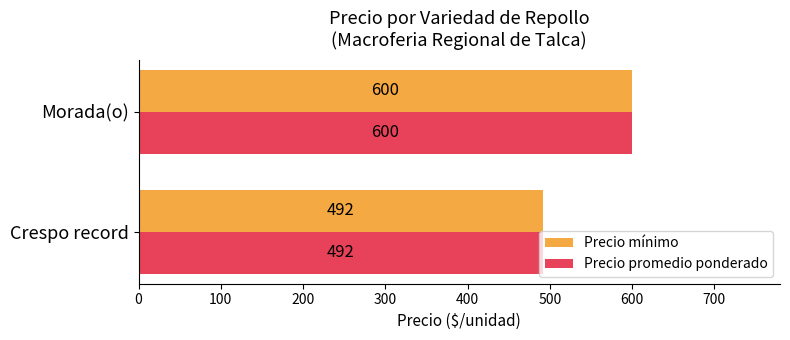

What are all the series names shown in the legend?

Precio mínimo, Precio promedio ponderado